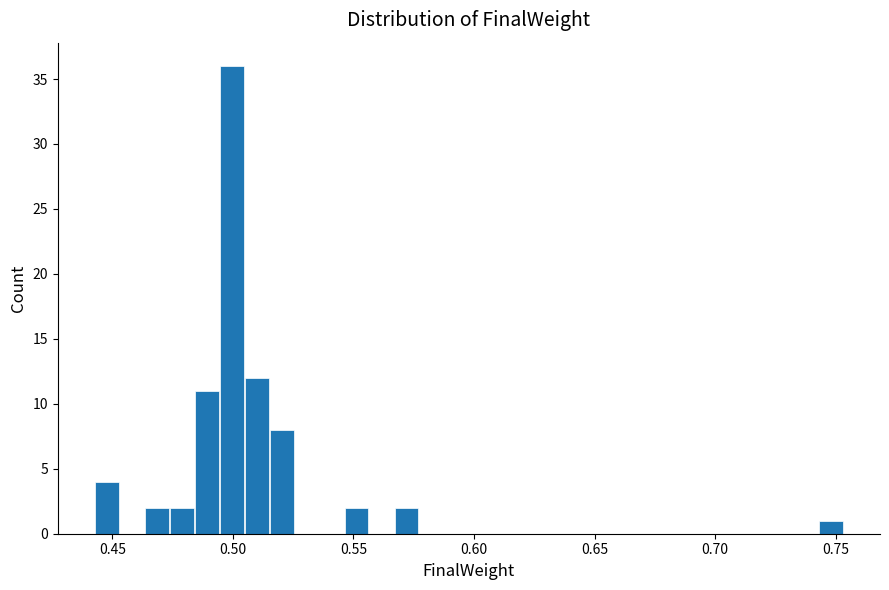

Around what value on the x-axis is the tallest bar? Give the approximate position of its centre, as read against the axis.

0.500